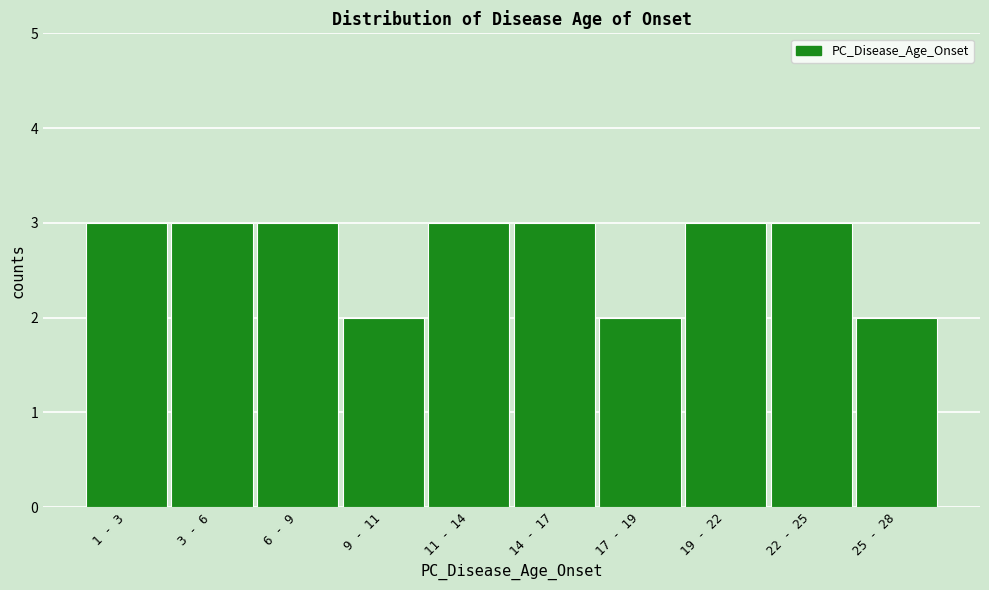

Reading left to right, extract all data points from this chart.

1 - 3=3	3 - 6=3	6 - 9=3	9 - 11=2	11 - 14=3	14 - 17=3	17 - 19=2	19 - 22=3	22 - 25=3	25 - 28=2